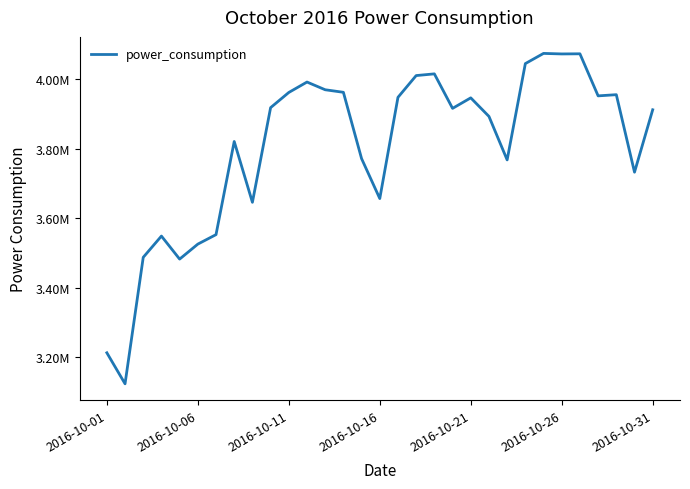

What is the value of the 11th point from the left?

3962237.3